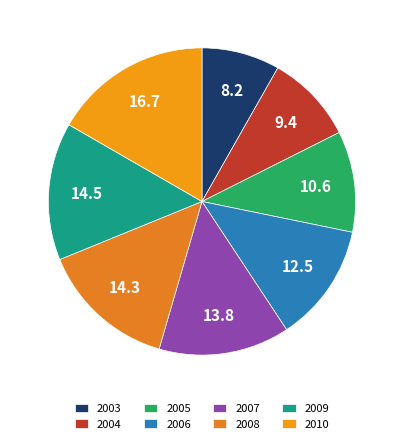

Does 2006 represent more than half of the total?

No